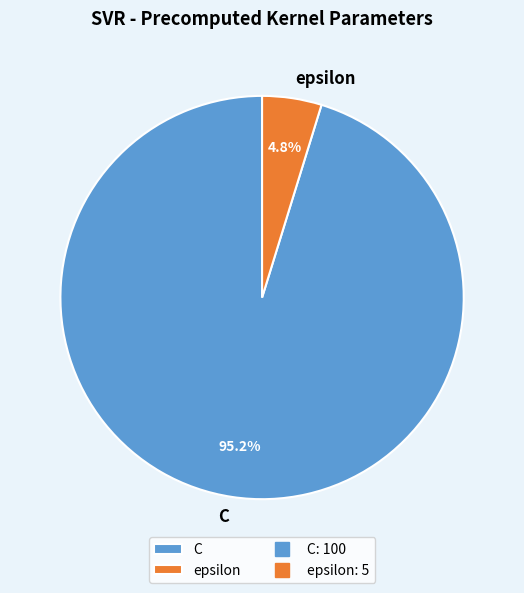

How much of the chart is everything except C?

4.8%